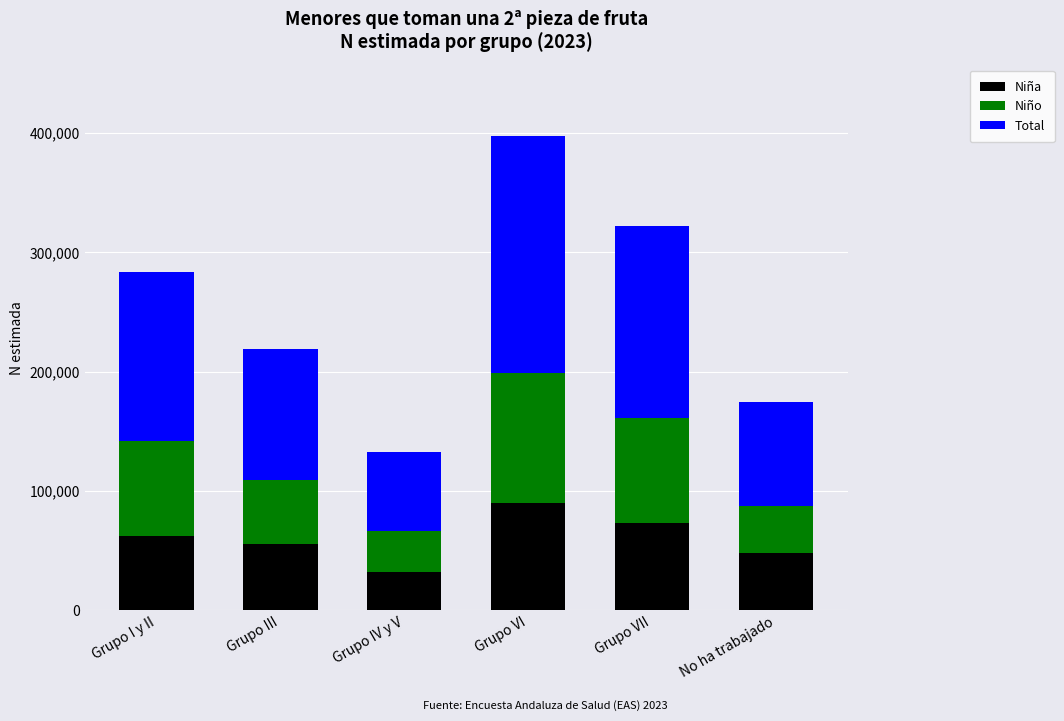

Reading left to right, what are the values for Niña?

62136	55867	32559	89693	72850	47826